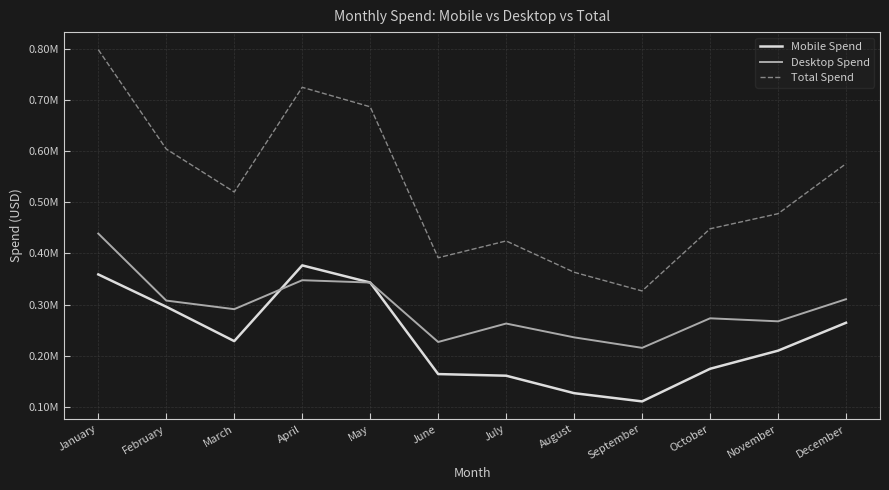

What is the lowest value of the Total Spend series?

326805.8